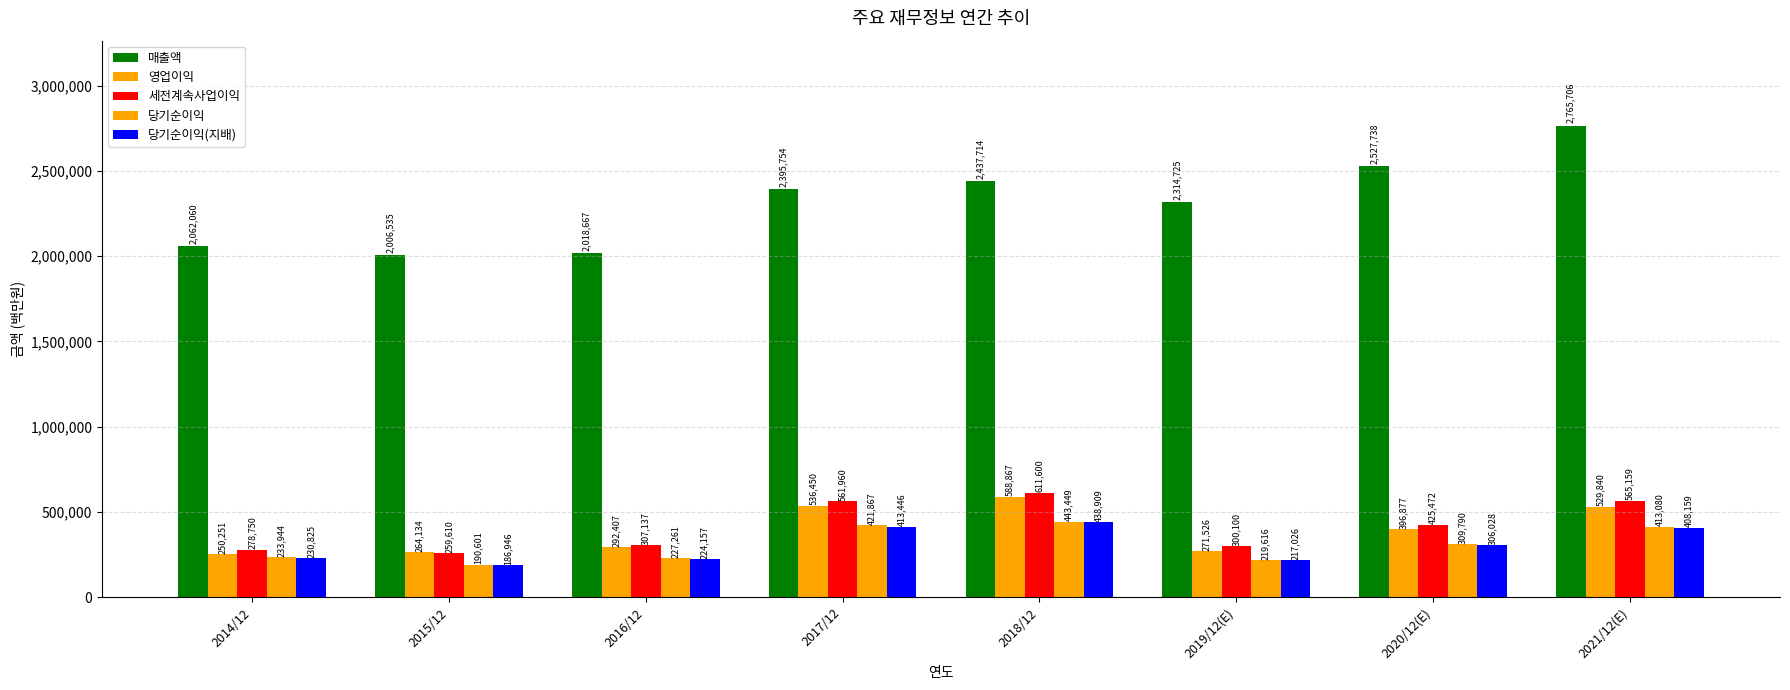

Are the bars grouped side by side (vs. stacked)?

Yes